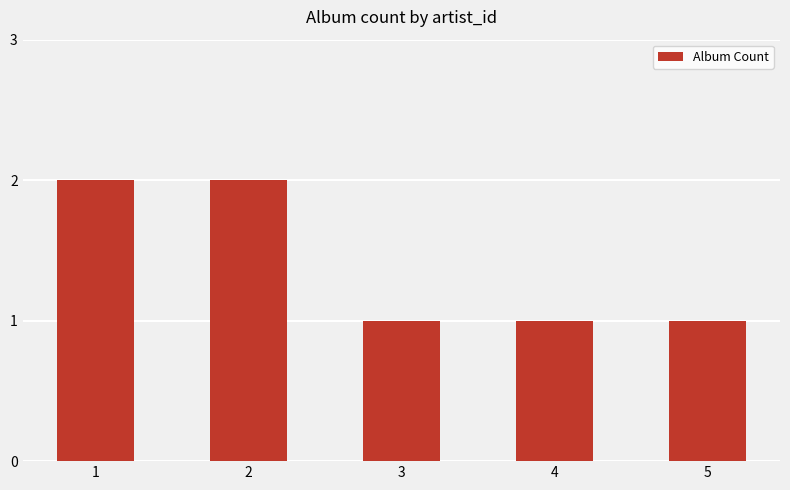

What is the change in value from 1 to 5?

-1